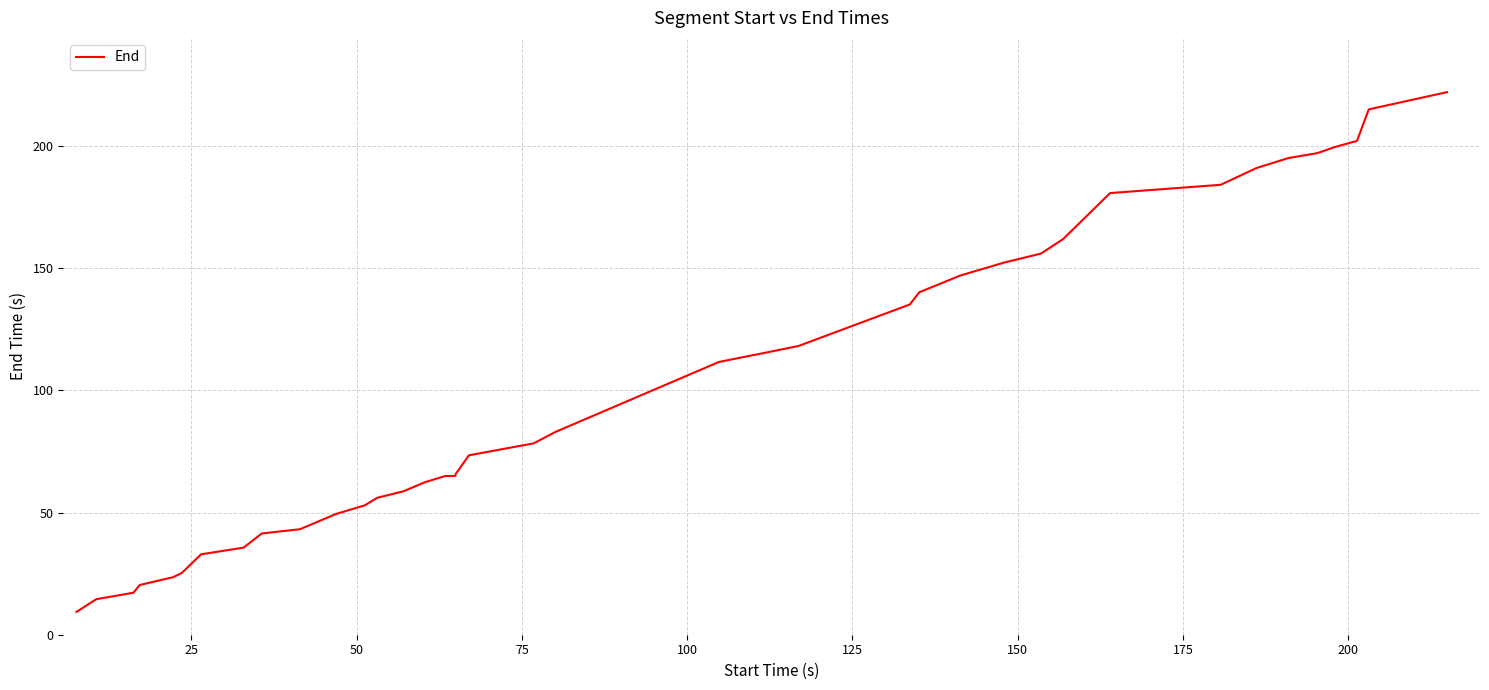

What is the difference between the maximum and minimum values?

212.6